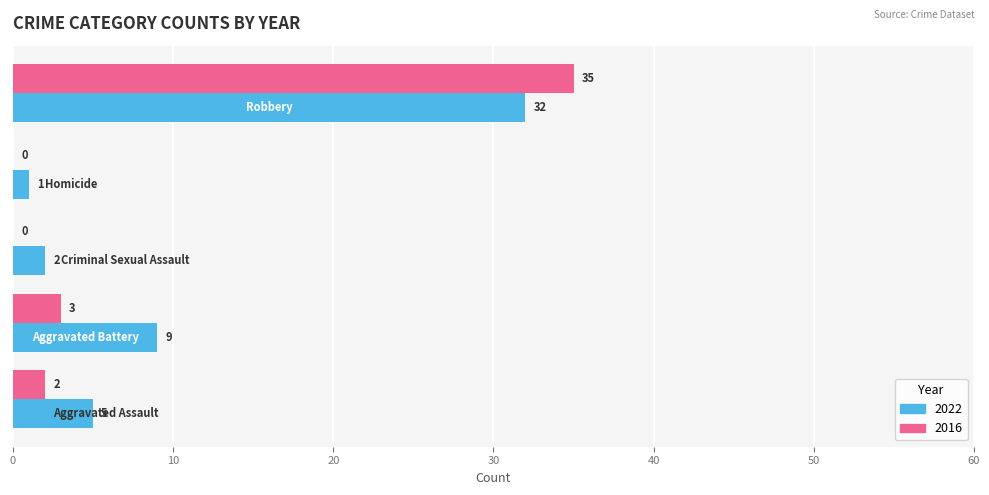

Which series has the largest total across all categories?

2022